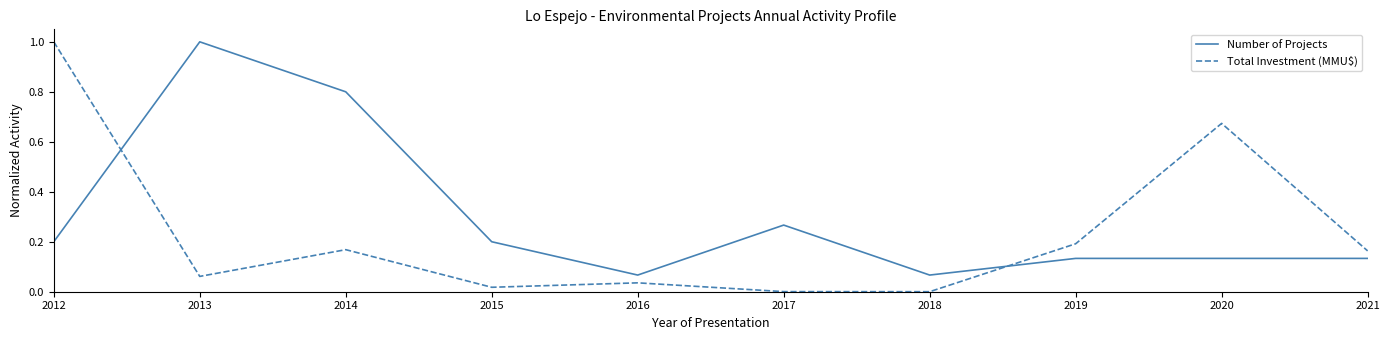

The Total Investment (MMU$) series shows 1.8 at 2012. True or false?

False